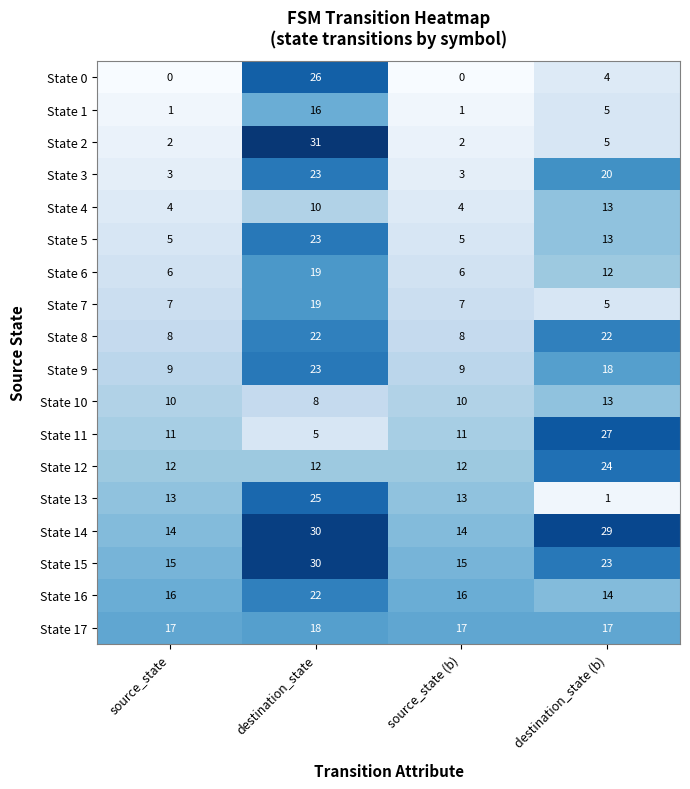

What is the sum of all State 6 values?

43